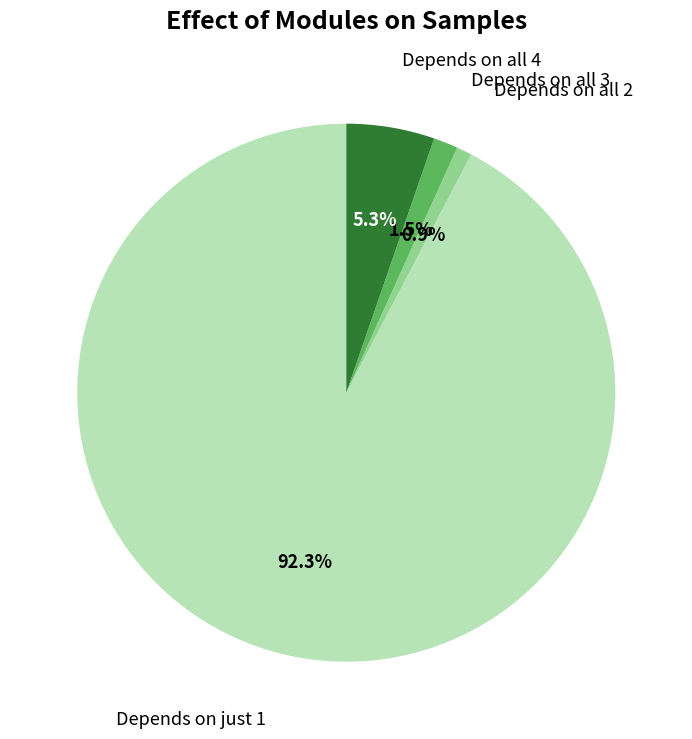

To the nearest percent, what is the average slice percentage?

25%